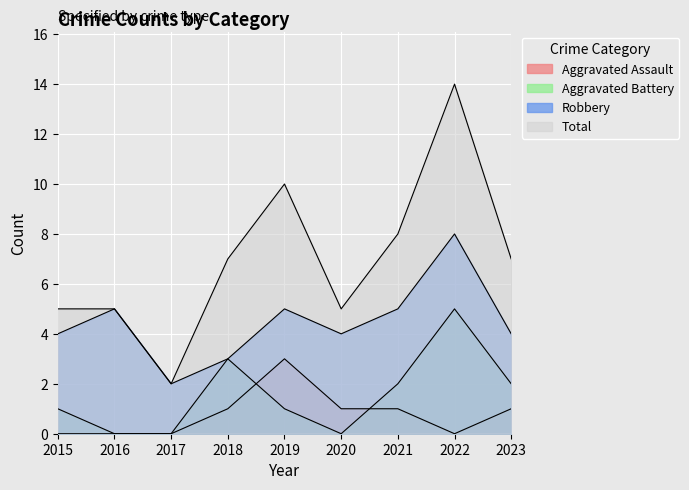

What are all the series names shown in the legend?

Aggravated Assault, Aggravated Battery, Robbery, Total